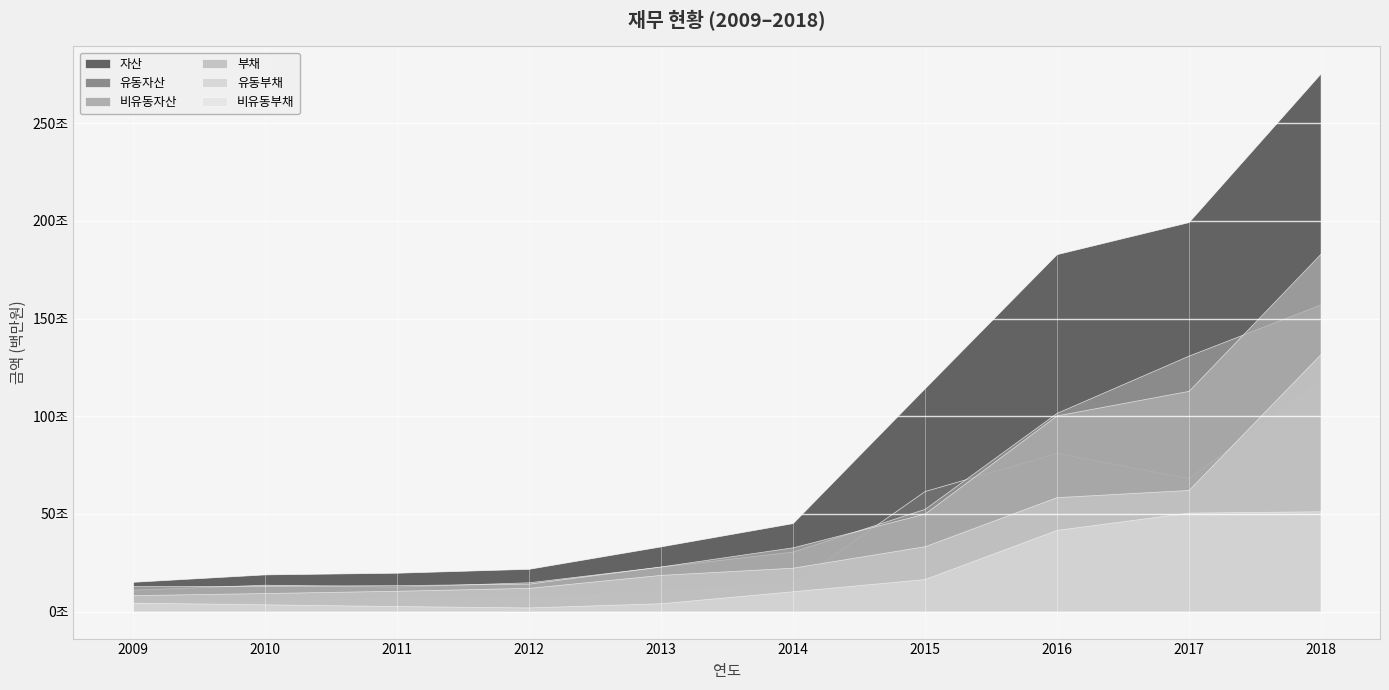

What is the difference between the maximum and minimum values in the 유동부채 series?

123407291